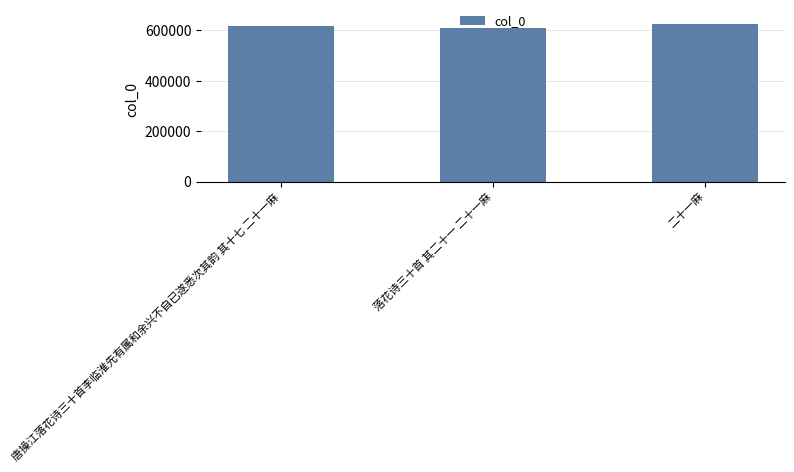

Reading left to right, what are all the values shown in this chart?

616201	611109	623528